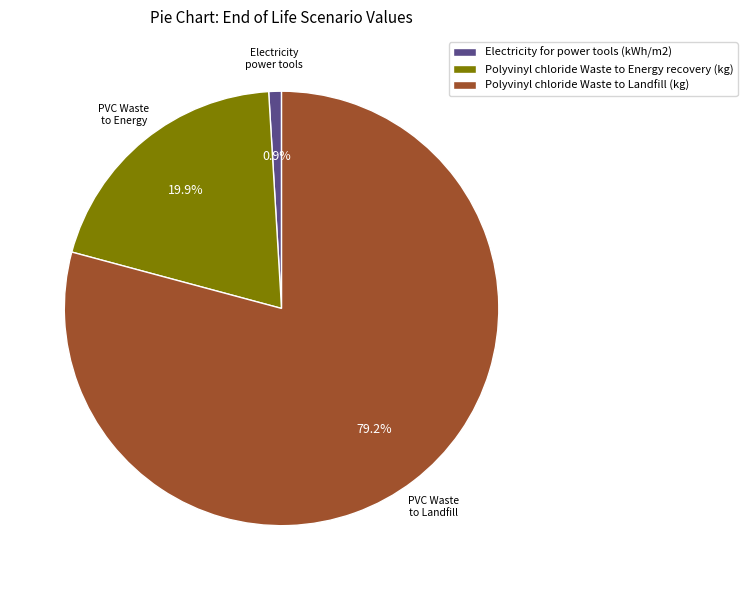

What is the majority slice?

Polyvinyl chloride Waste to Landfill (kg)